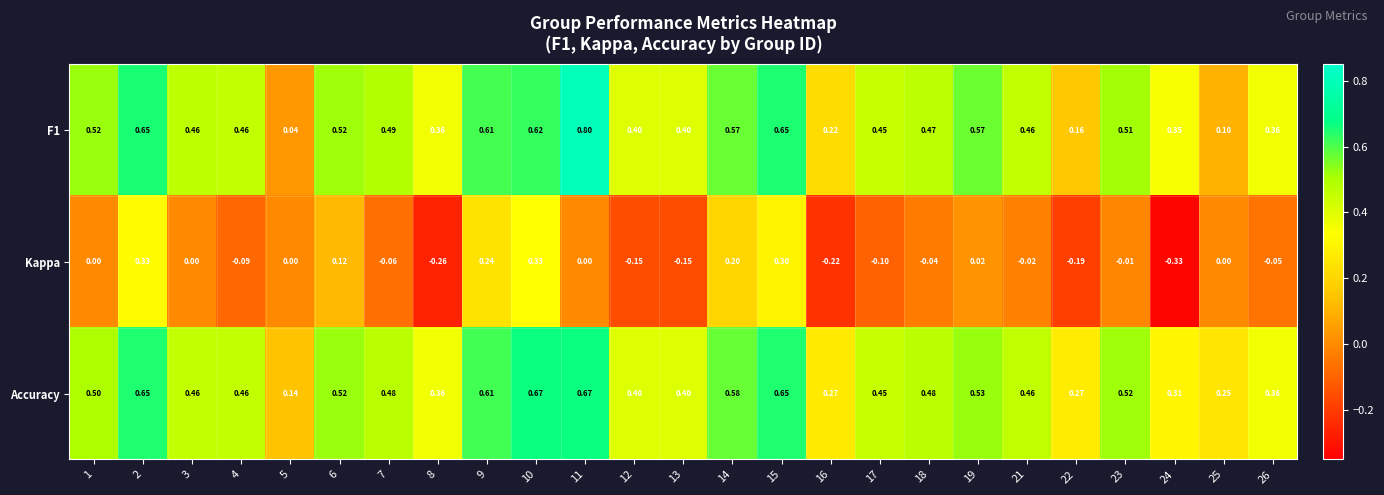

What is the total value across all series at 15?

1.6